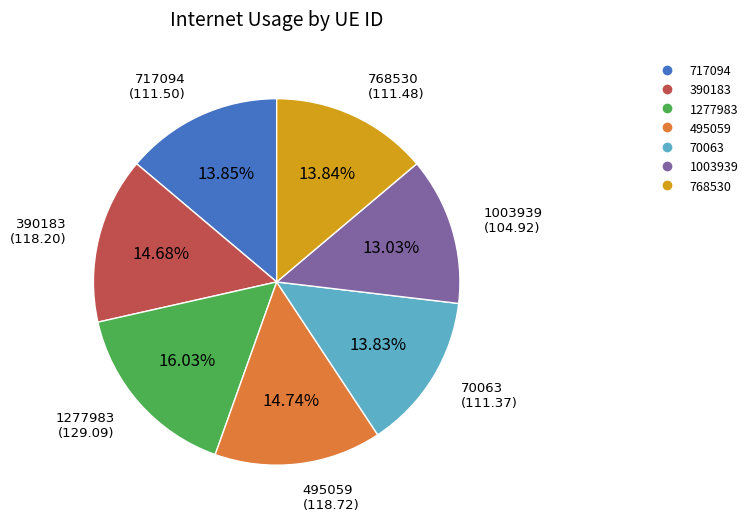

The 1003939 slice represents 13% of the pie. True or false?

True